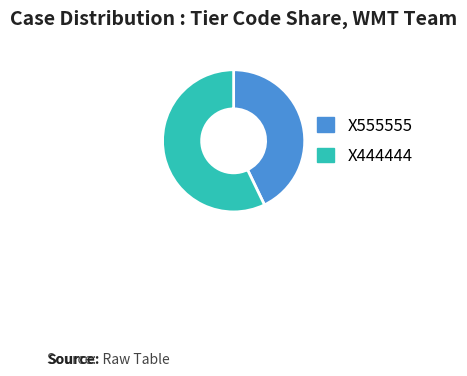

Rank the categories by value from highest to lowest.

X444444, X555555